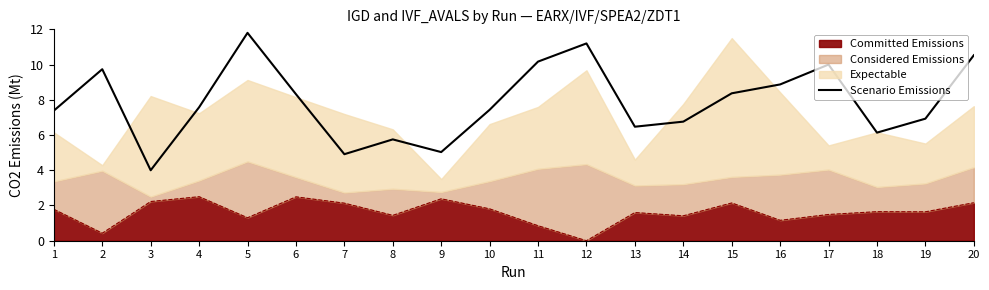

Count the number of values greater than 7.

12